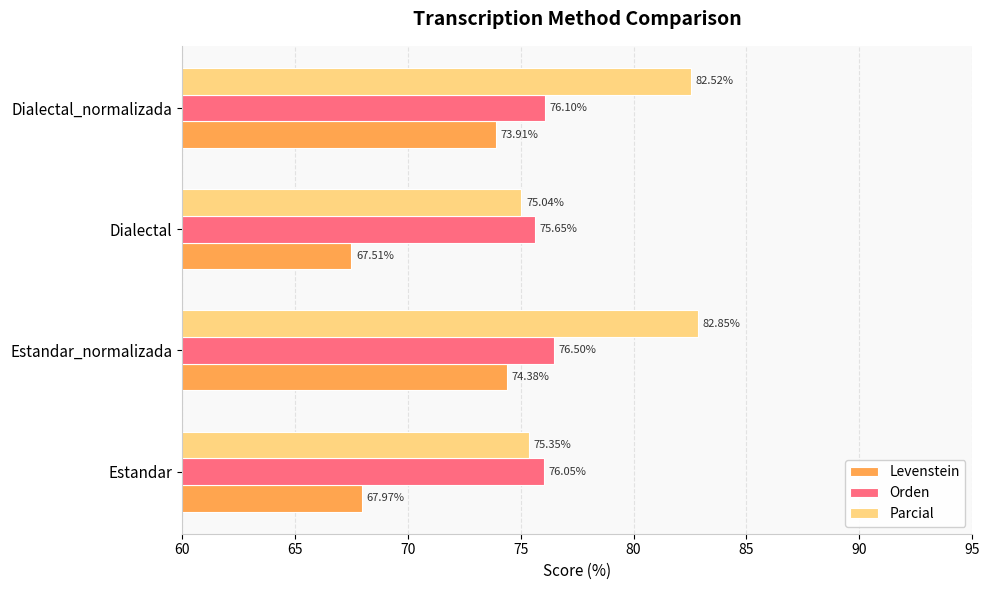

How many values in the Levenstein series exceed 73?

2